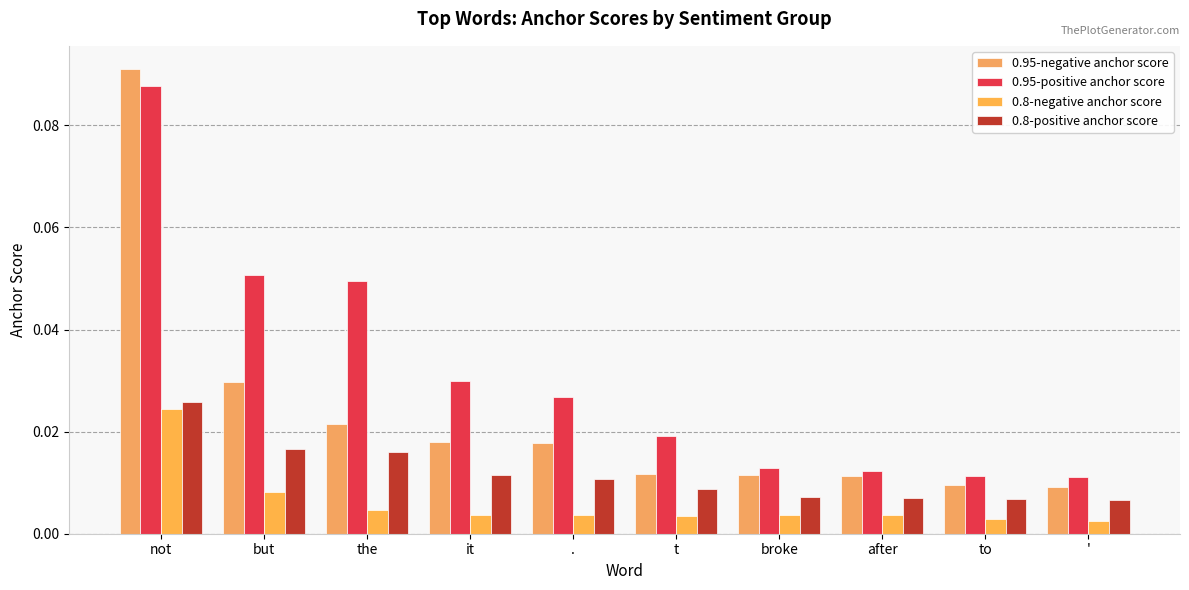

Are the bars horizontal?

No